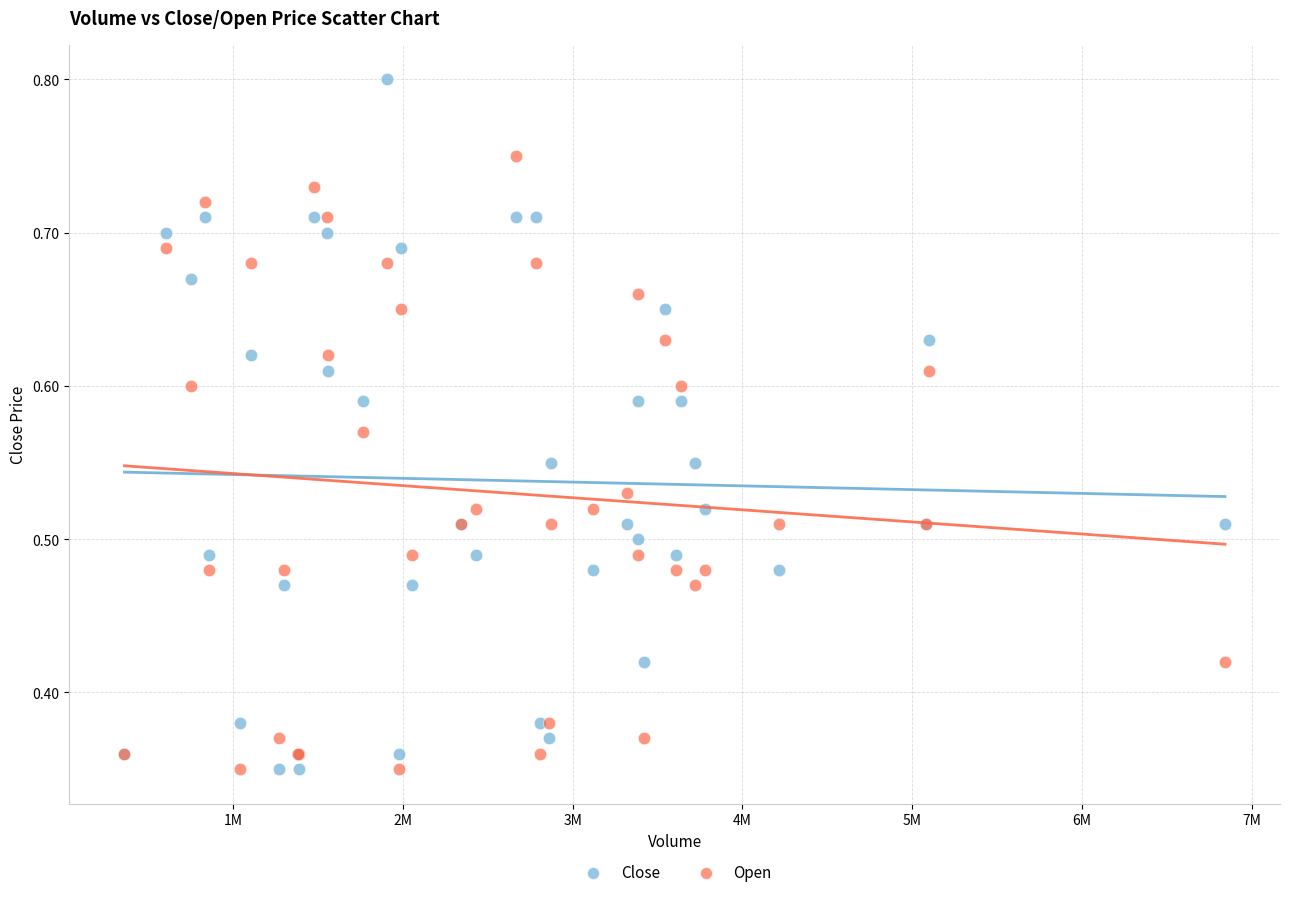

Which series reaches the maximum Y coordinate?

Close